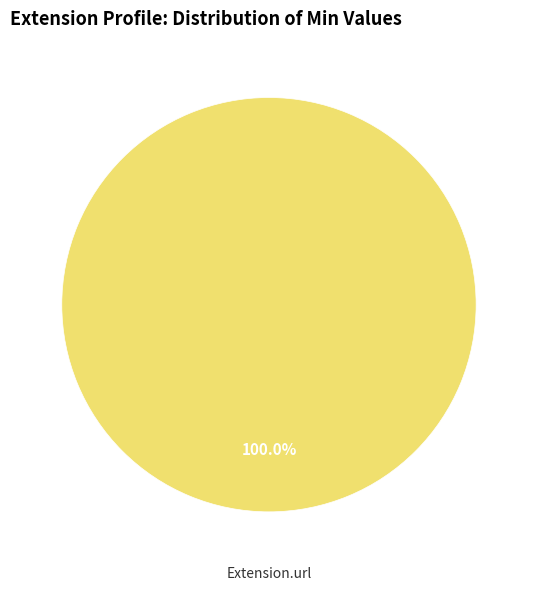

Which category accounts for the majority?

Extension.url